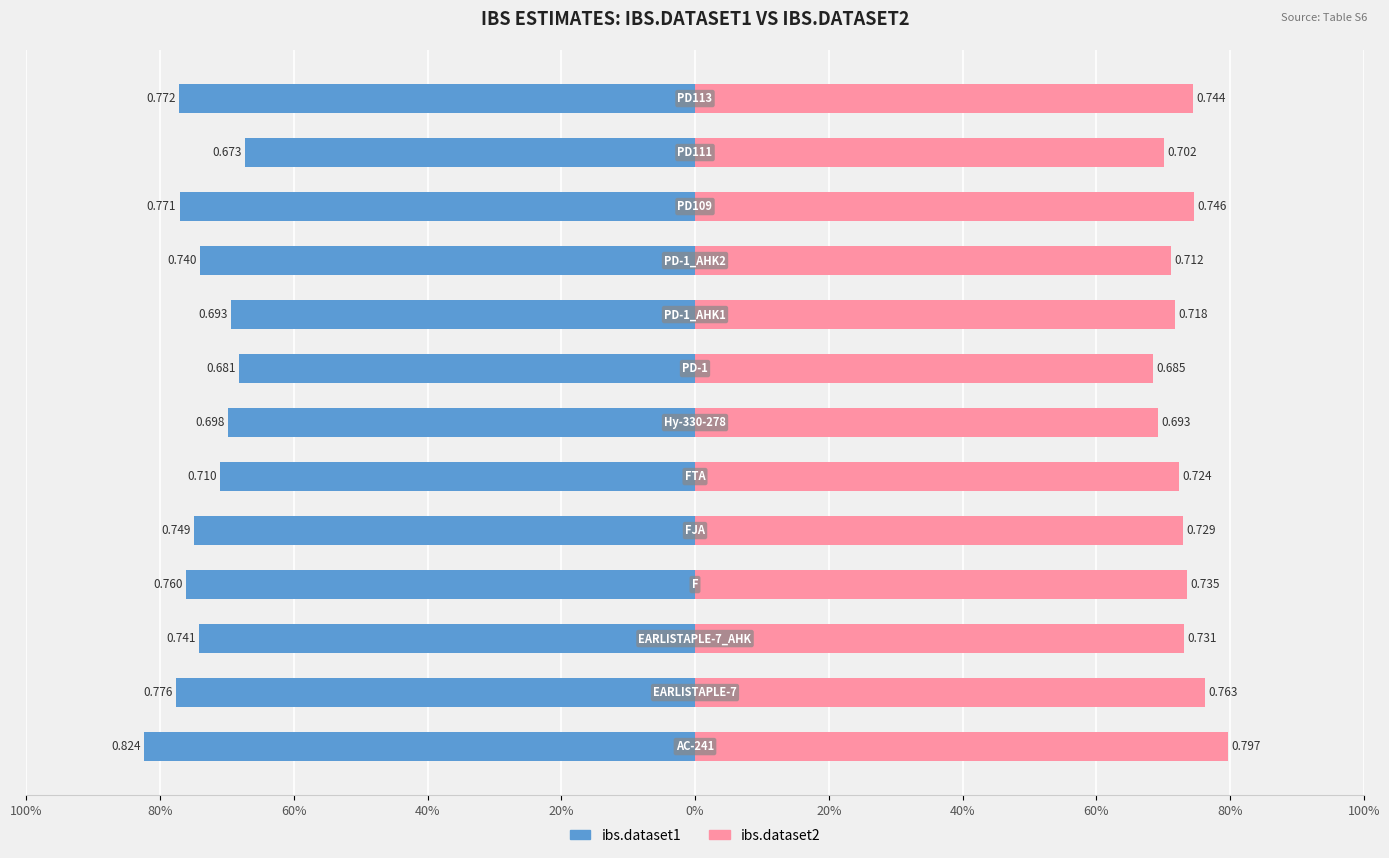

Count the ibs.dataset2 values in the range 0 to 1.

13